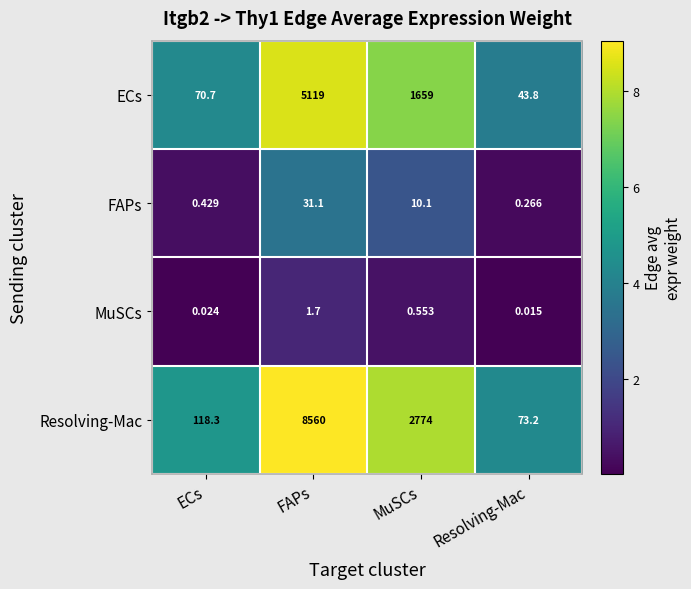

Which series changed the most between FAPs and Resolving-Mac?

Resolving-Mac